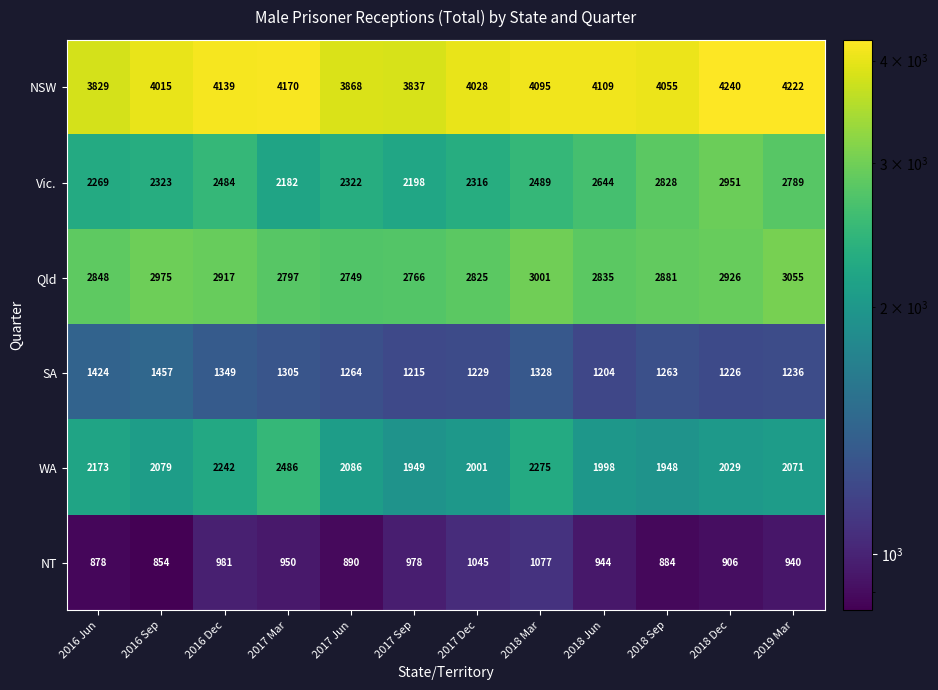

Is it true that SA equals 2239 at 2016 Dec?

False